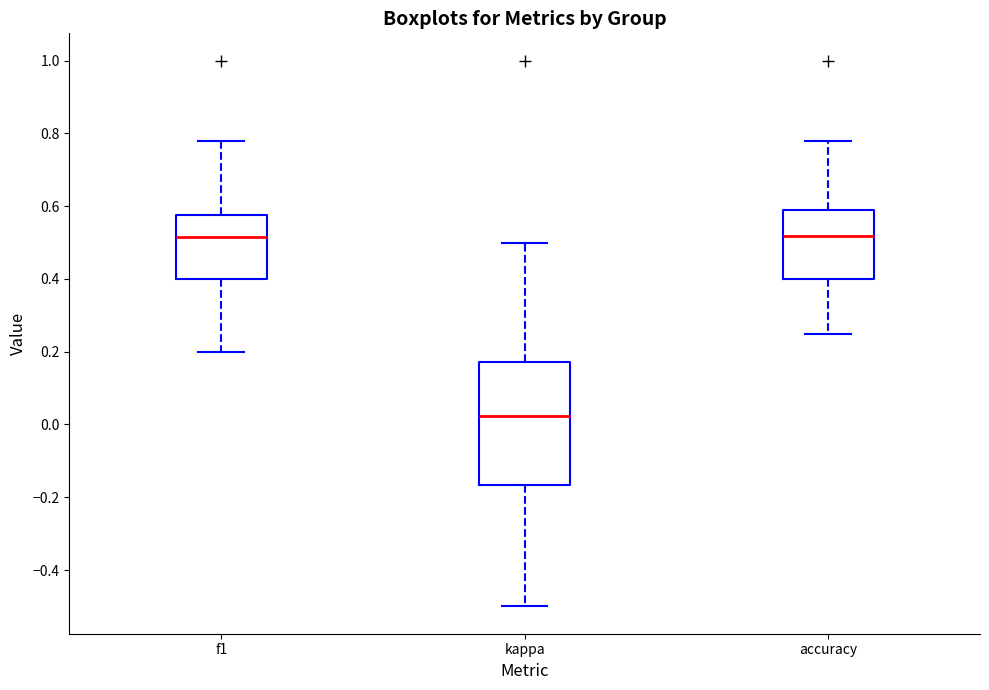

Reading left to right, transcribe this box plot: for each box, give where its median line is, the range the box spans, and where its two whiskers end, as read against the y-axis. The values are not printed on the chart, so give them approximately, as read against the axis.

f1: median 0.52, box 0.40 to 0.58, whiskers 0.20 to 0.78
kappa: median 0.02, box -0.16 to 0.18, whiskers -0.50 to 0.50
accuracy: median 0.52, box 0.40 to 0.58, whiskers 0.26 to 0.78